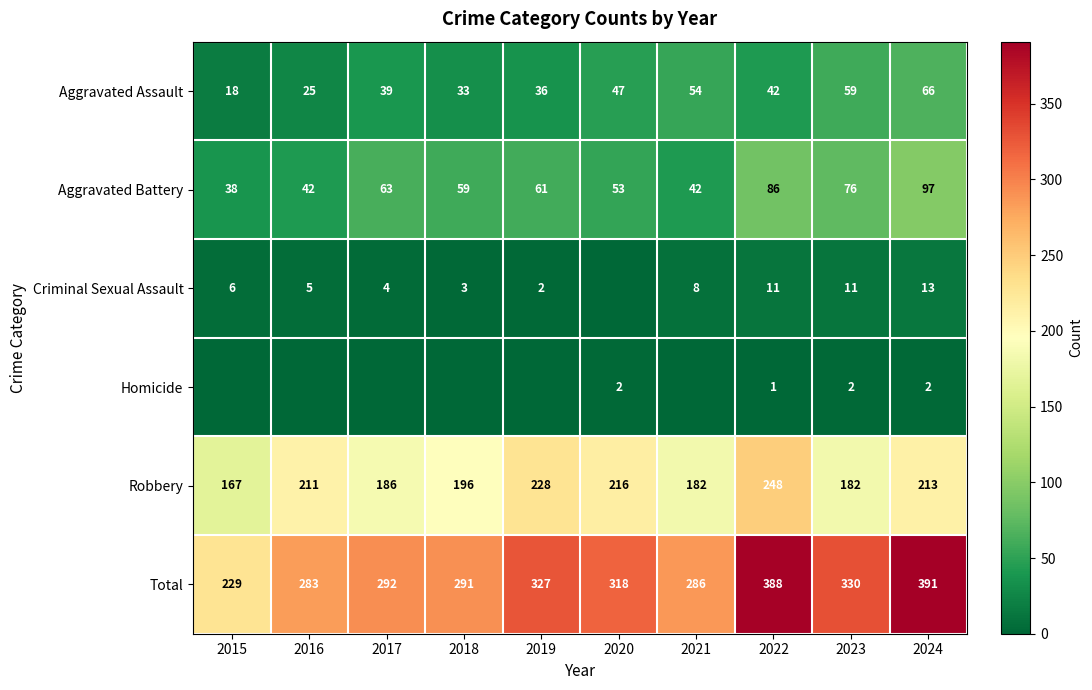

What is the difference between the maximum and minimum values in the Total series?

162